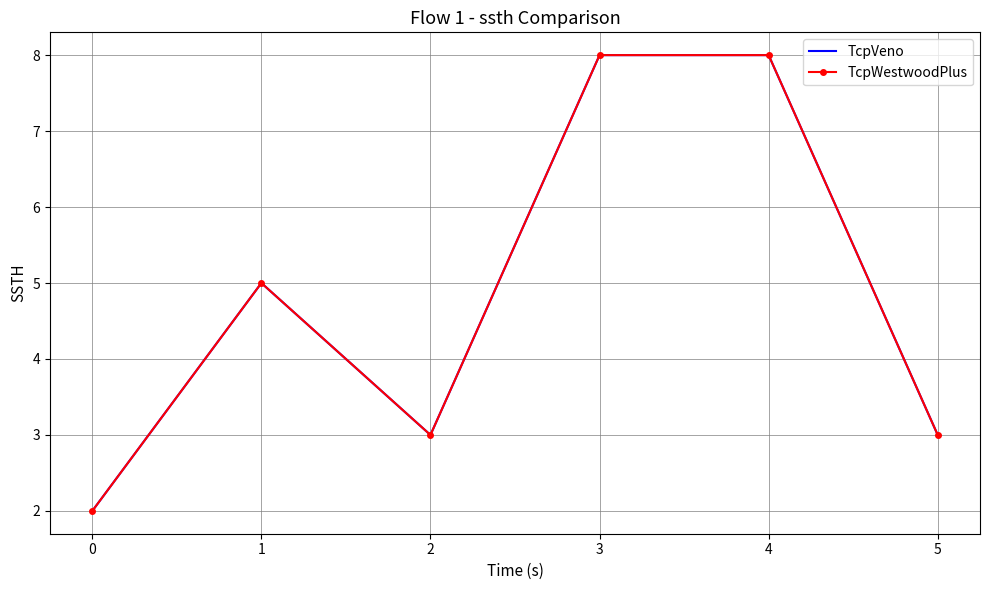

Reading left to right, extract all data points from this chart.

TcpVeno: 2	5	3	8	8	3
TcpWestwoodPlus: 2	5	3	8	8	3